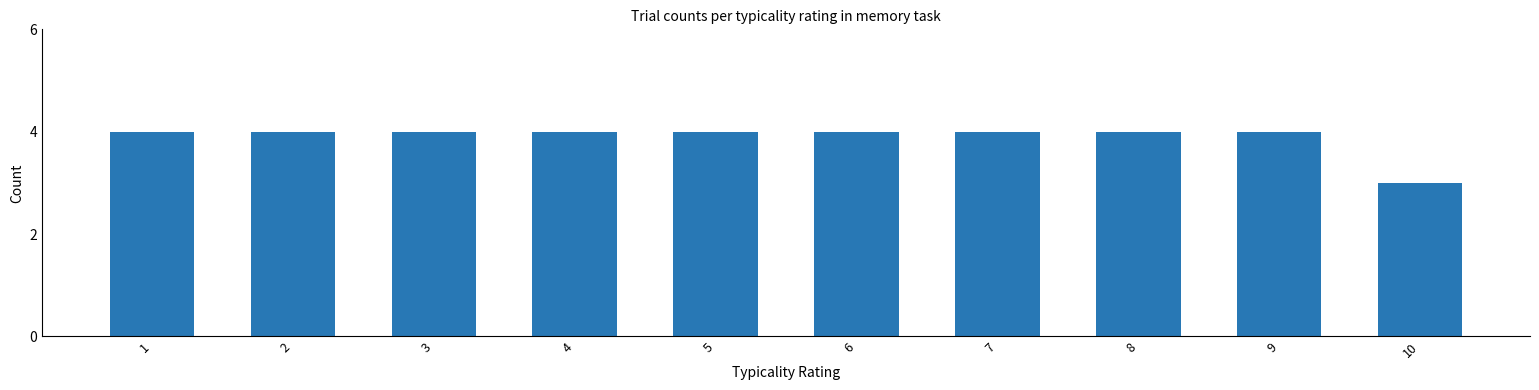

What is the value of the 6th bar from the left?

4